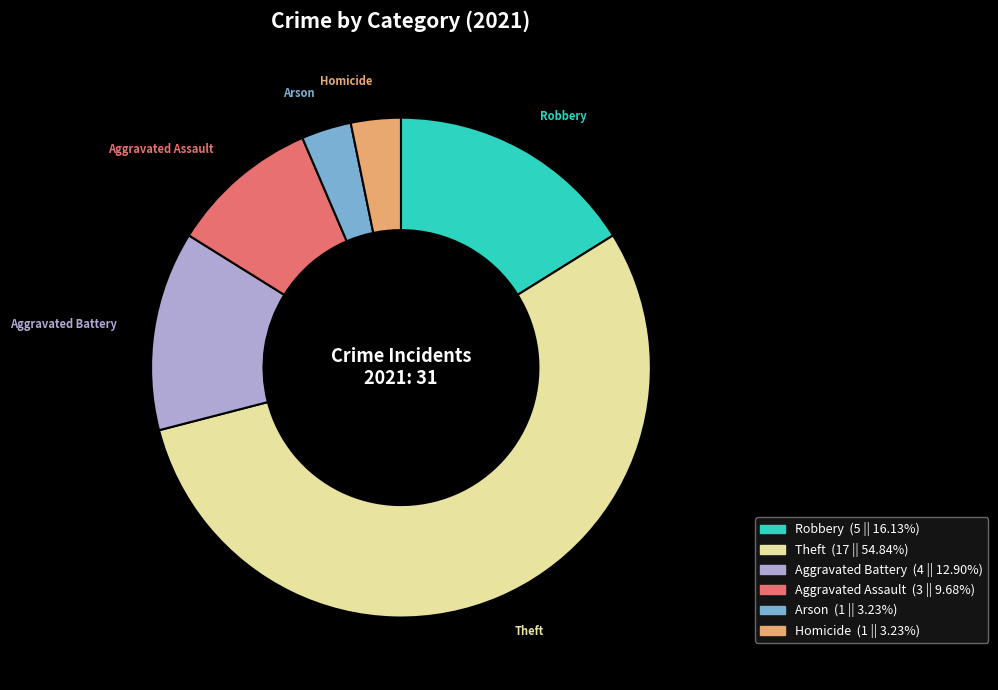

Is there any slice that represents more than half of the pie?

Yes